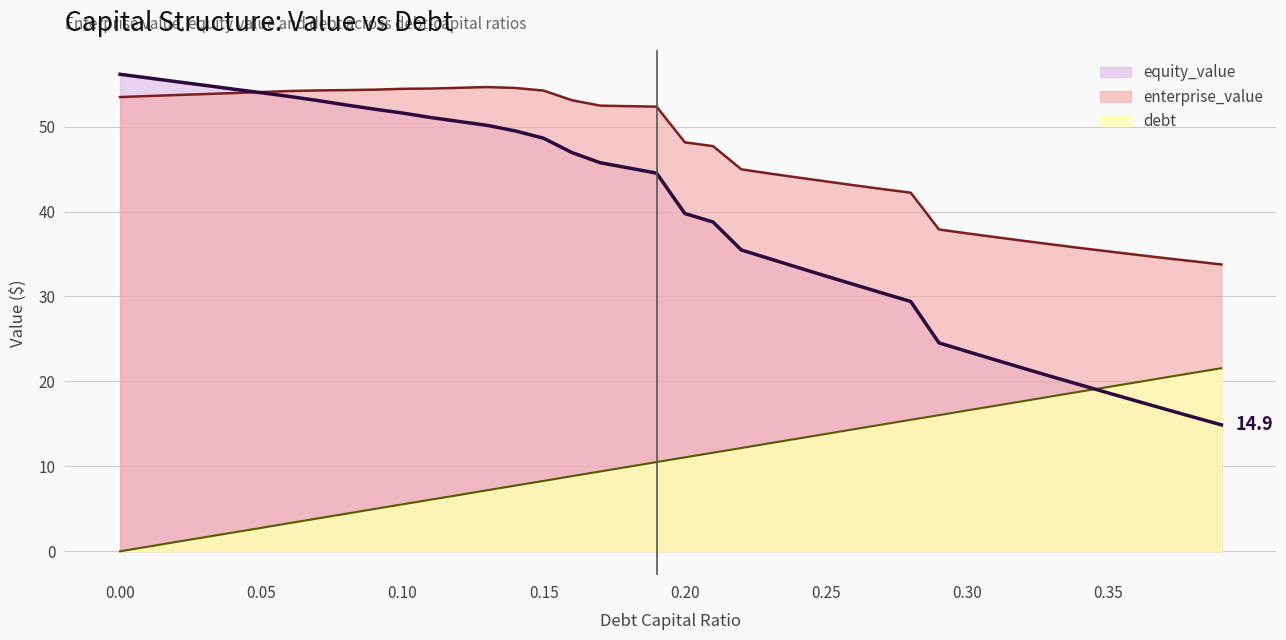

Is the value of equity_value at 0.05 greater than the value of debt at 0.24?

Yes